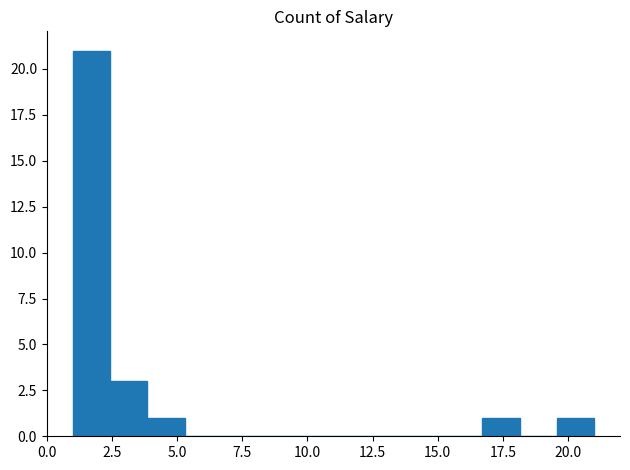

Around what value on the x-axis is the tallest bar? Give the approximate position of its centre, as read against the axis.

1.5